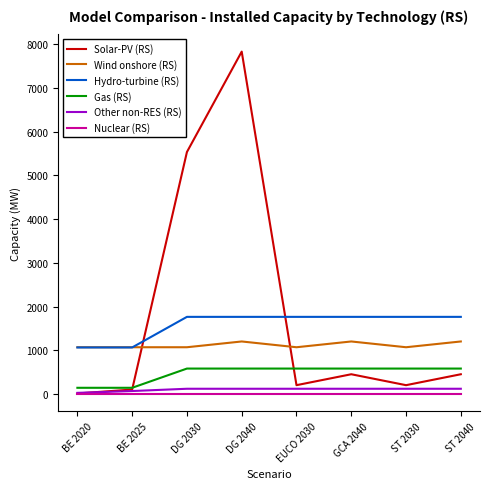

At GCA 2040, list the series in order from largest to smallest.

Hydro-turbine (RS), Wind onshore (RS), Gas (RS), Solar-PV (RS), Other non-RES (RS), Nuclear (RS)